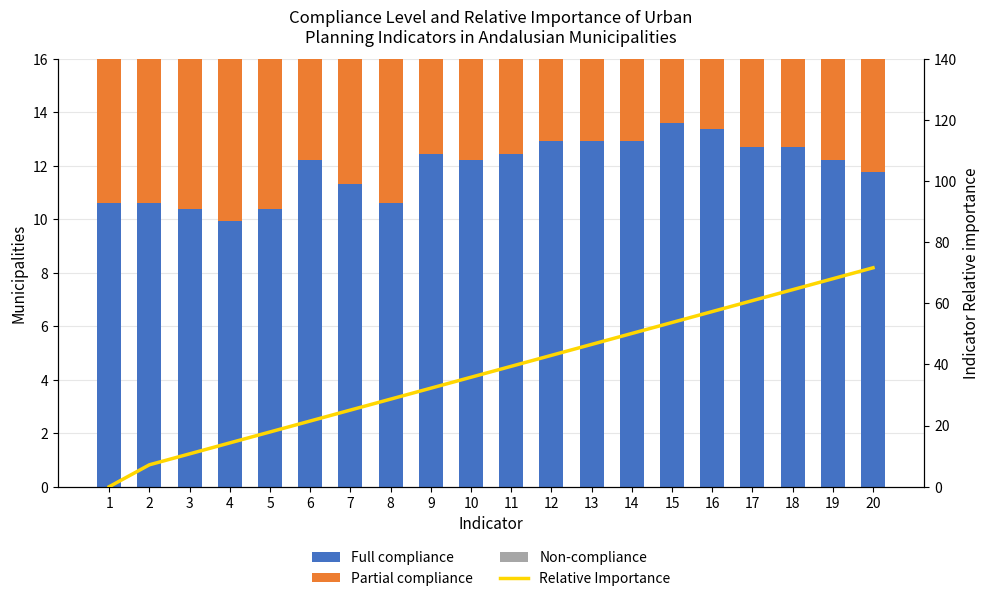

Which series has the widest spread of values?

Relative Importance